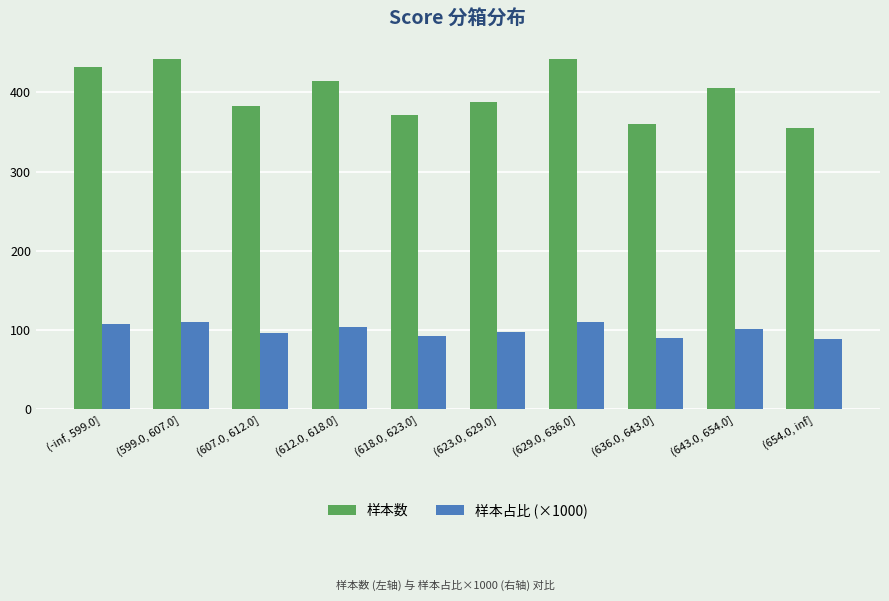

What are all the series names shown in the legend?

样本数, 样本占比 (×1000)